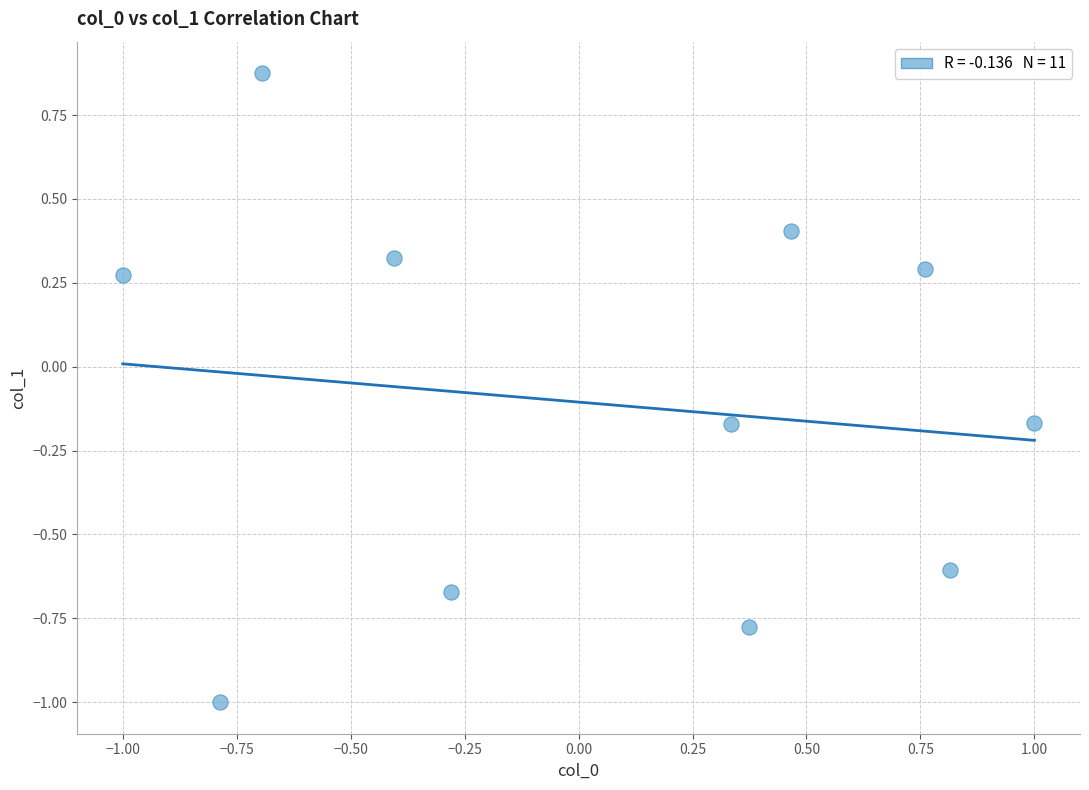

What is the range of X values (max minus min)?

2.0